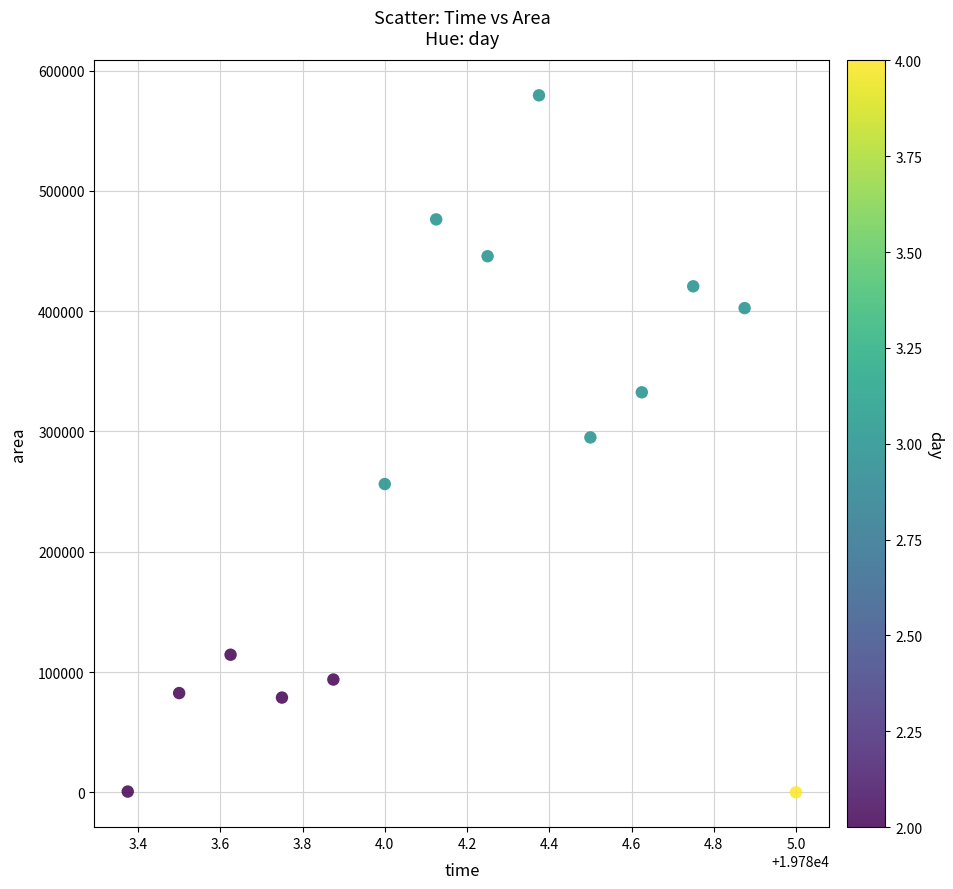

What is the range of Y values (max minus min)?

579375